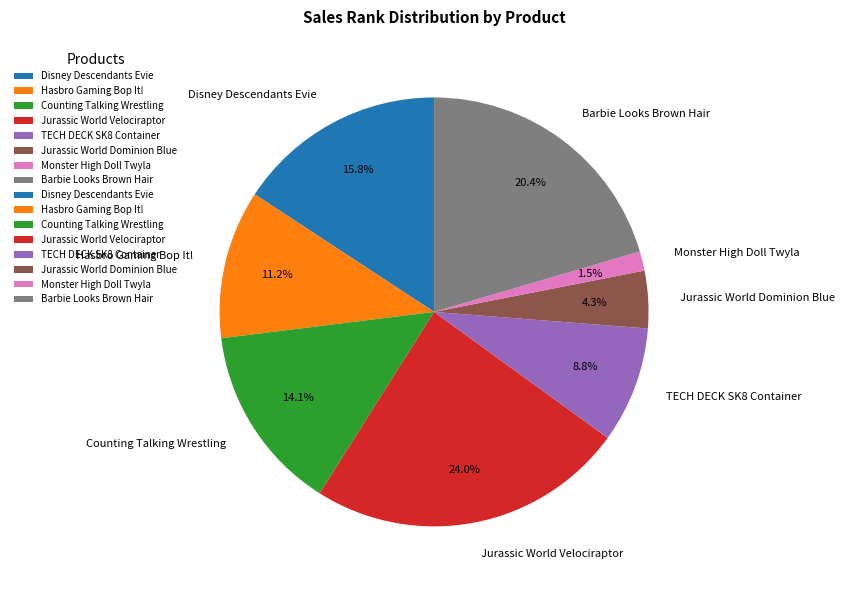

What is the ratio of the value at Barbie Looks Brown Hair to the value at Jurassic World Velociraptor?

0.9